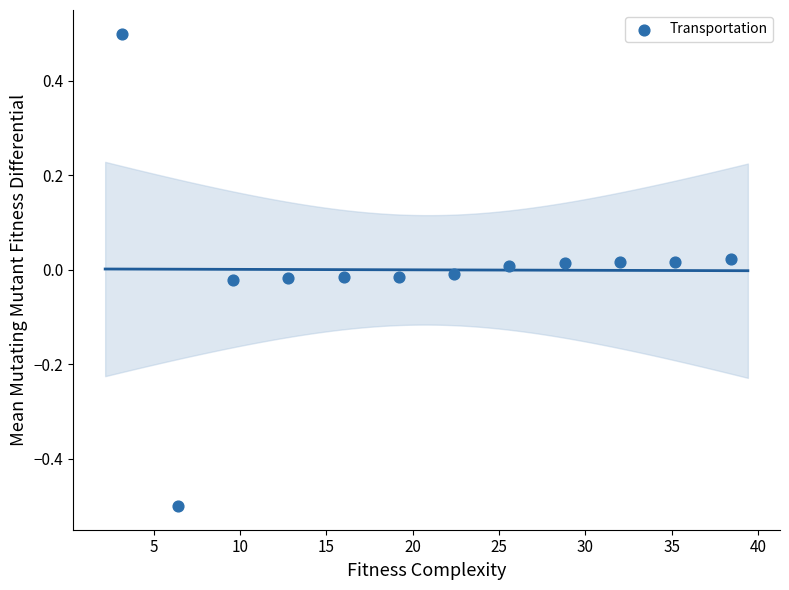

What is the average X value?

20.8